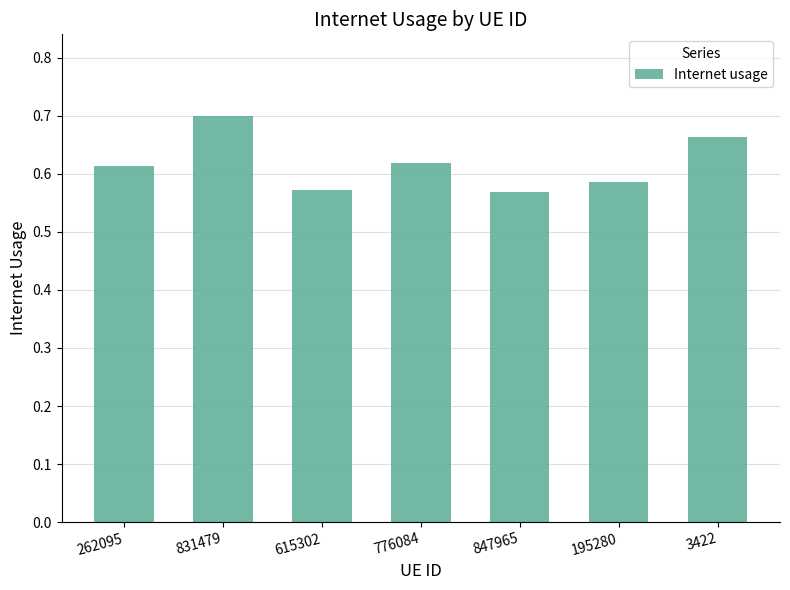

What is the difference between the maximum and minimum values?

0.1